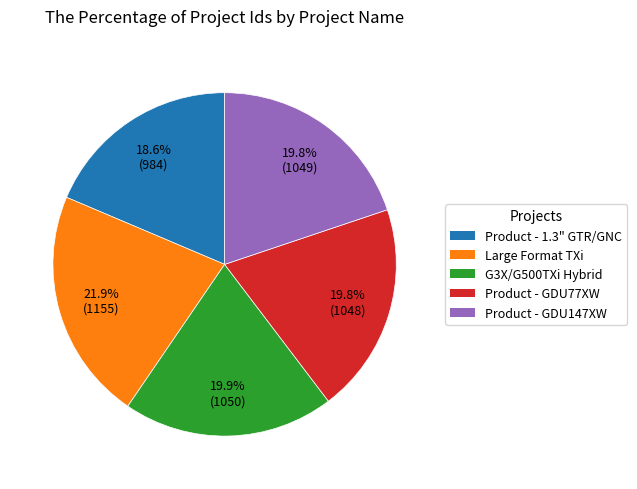

Is there any slice that represents more than half of the pie?

No